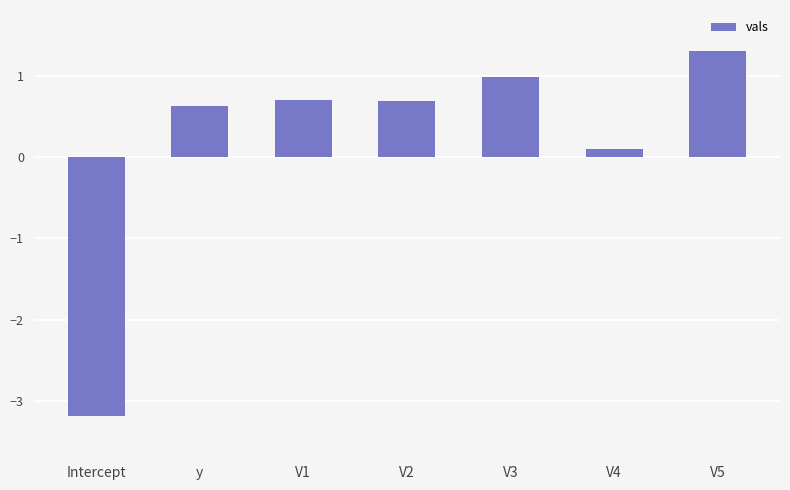

What is the average value?

0.2